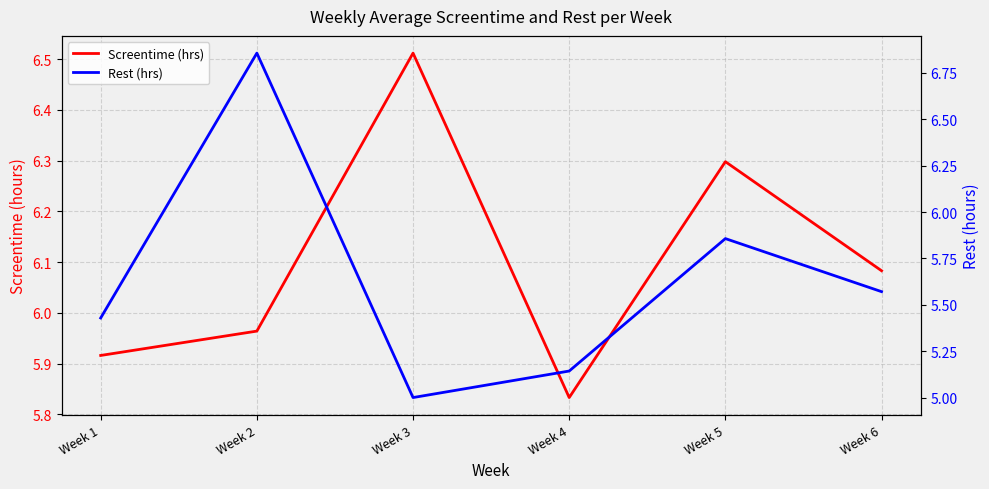

Which category has the lowest value in the Screentime (hrs) series?

Week 4